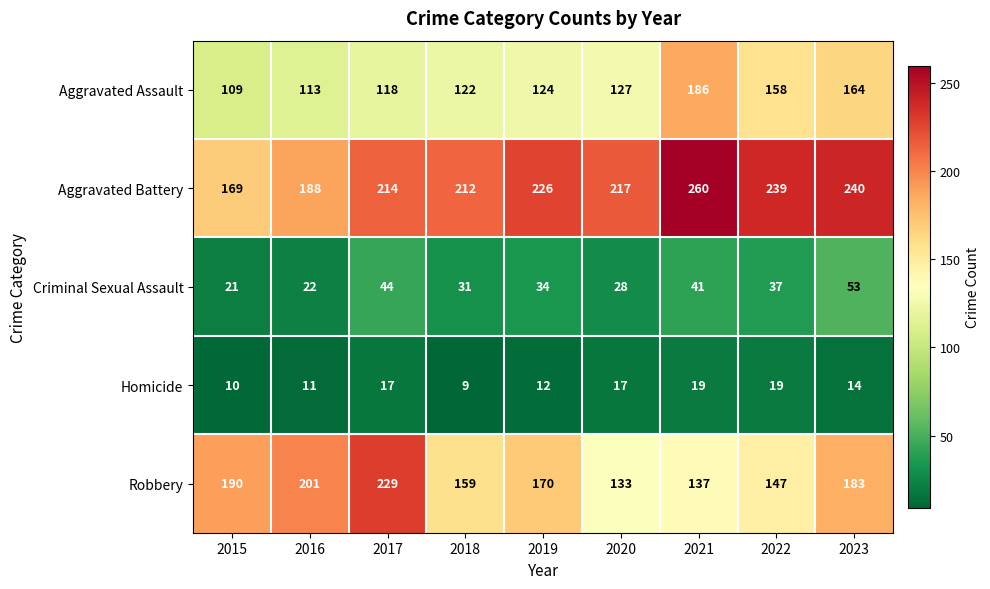

What is the minimum value shown in the chart?

9